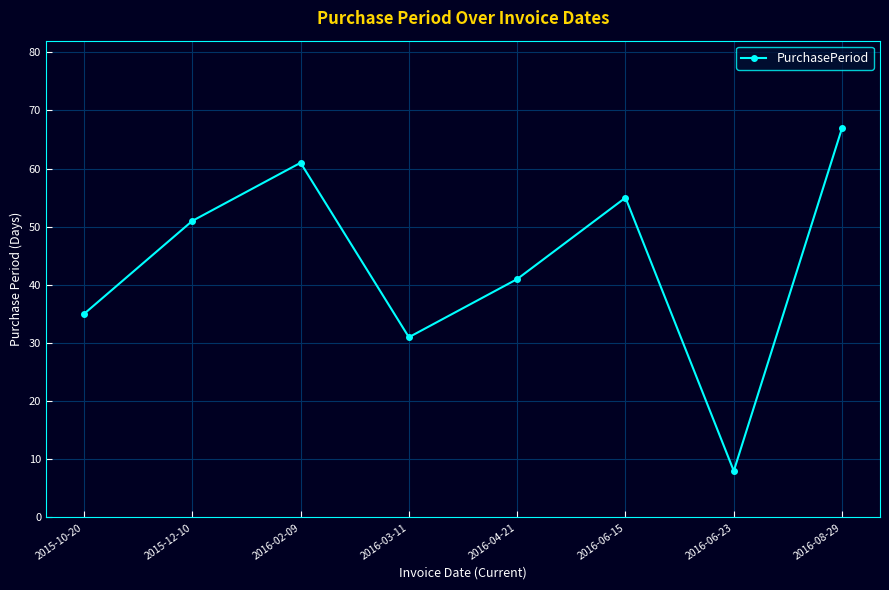

Rank the categories by value from highest to lowest.

2016-08-29, 2016-02-09, 2016-06-15, 2015-12-10, 2016-04-21, 2015-10-20, 2016-03-11, 2016-06-23